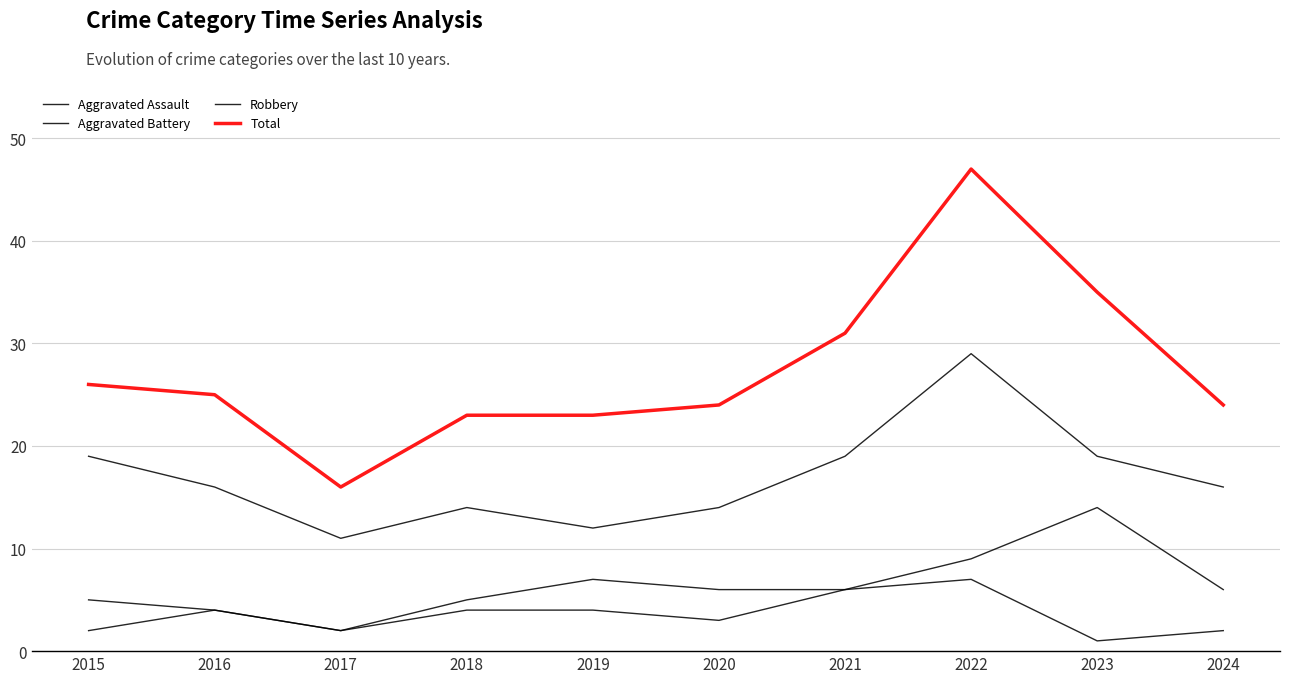

What is the total value across all series at 2021?

62